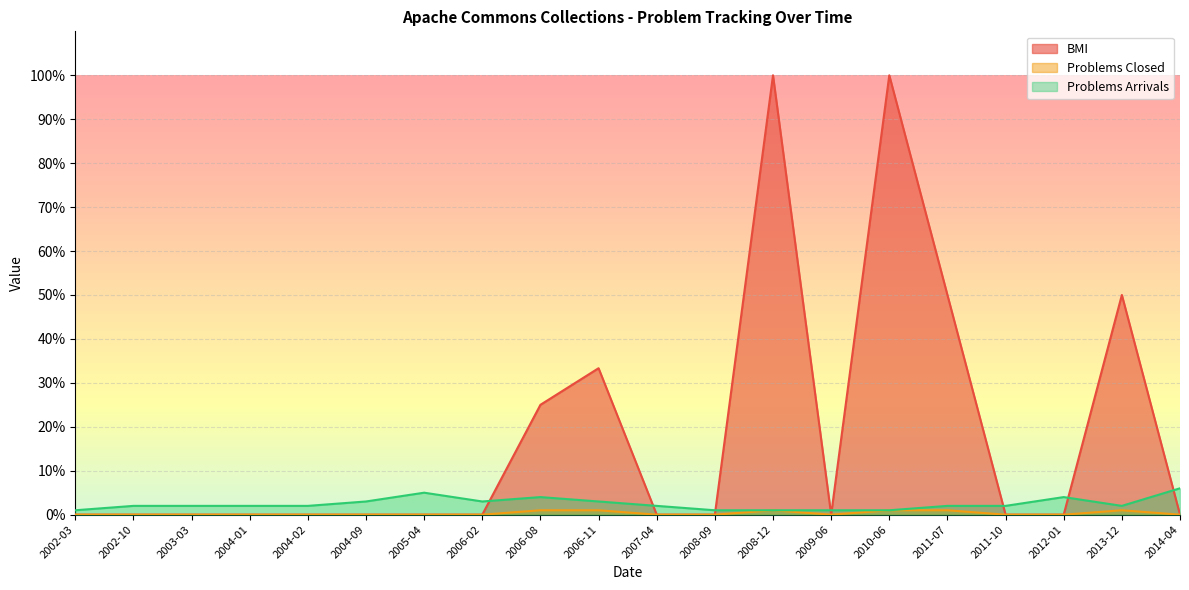

What is the label of the 19th point from the right?

2002-10